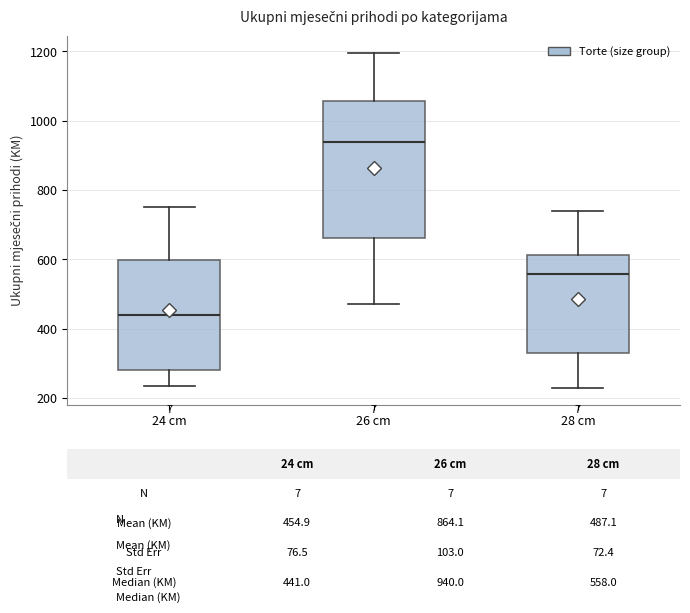

Which box's median line is the highest?

26 cm